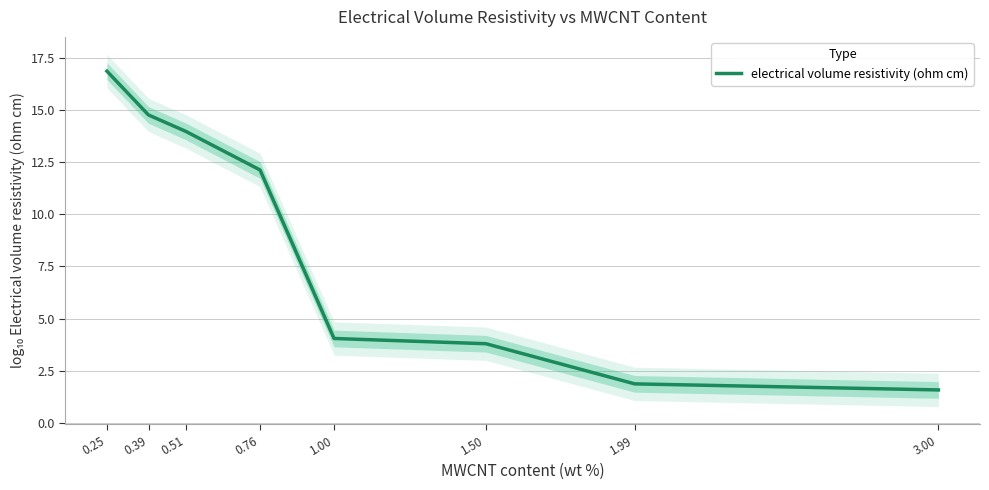

Does the chart display data point markers on the line(s)?

No